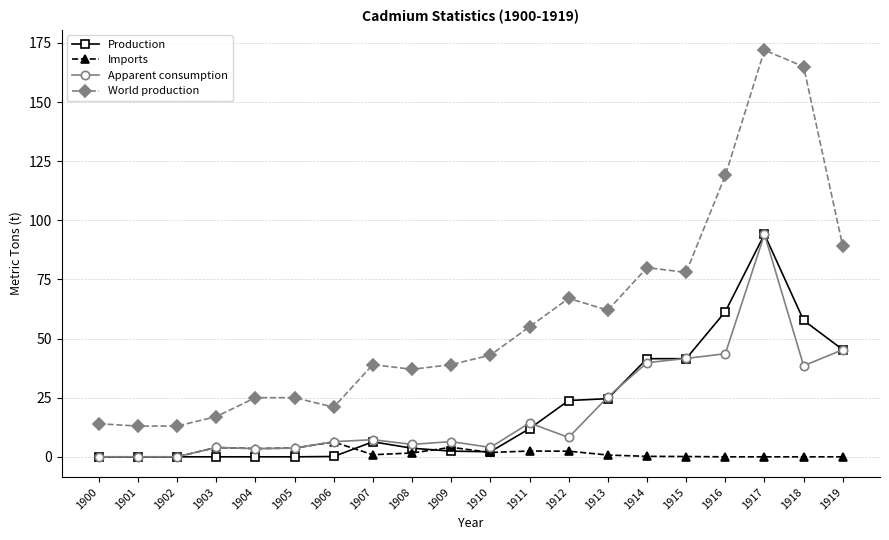

Is it true that Imports equals 0.1 at 1915?

True